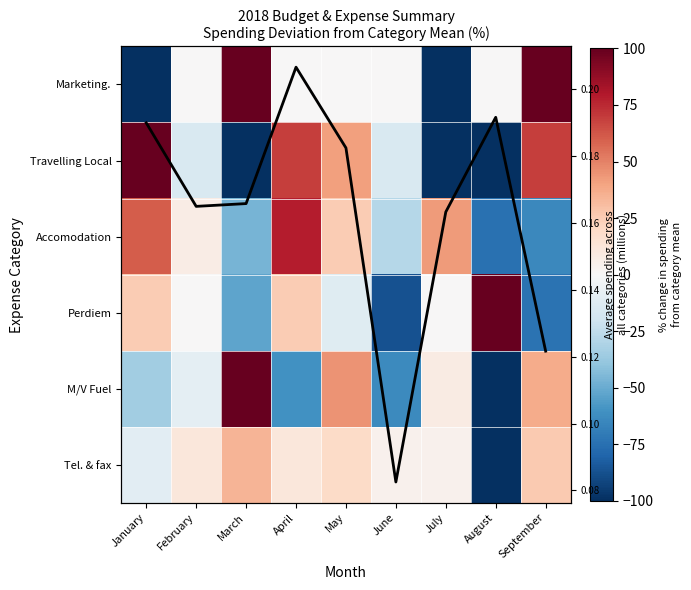

Is it true that M/V Fuel equals 59.7 at March?

False